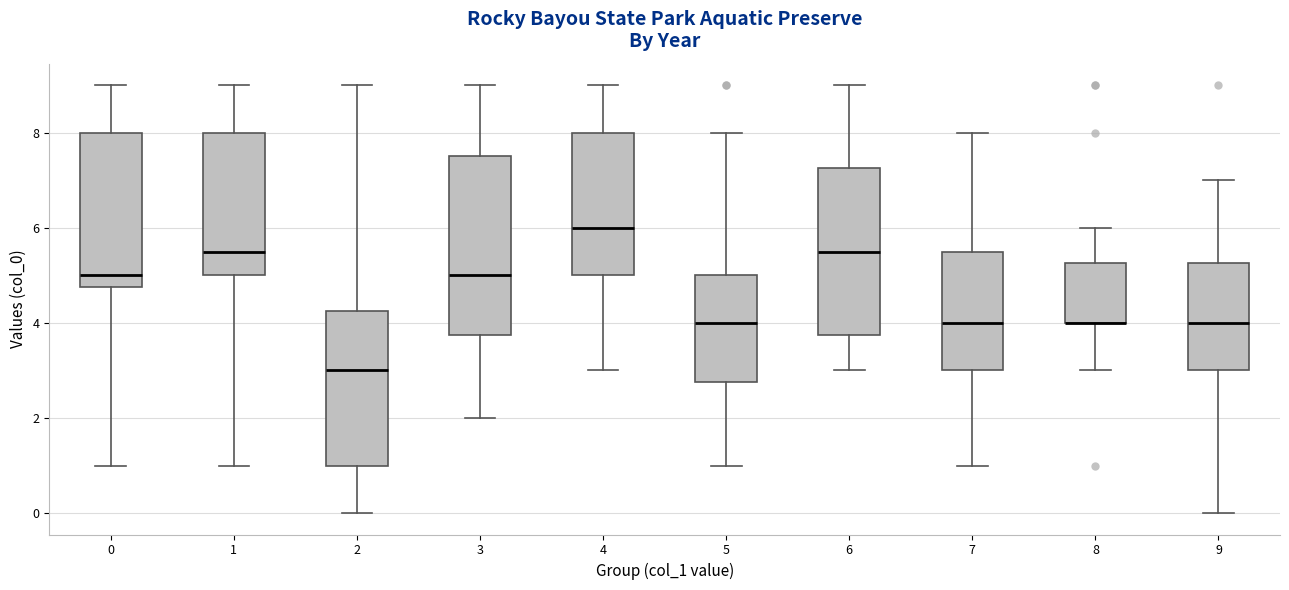

Where is the lower edge of the box at x = 7 on the y-axis? The values are not printed on the chart, so give them approximately, as read against the axis.

3.0